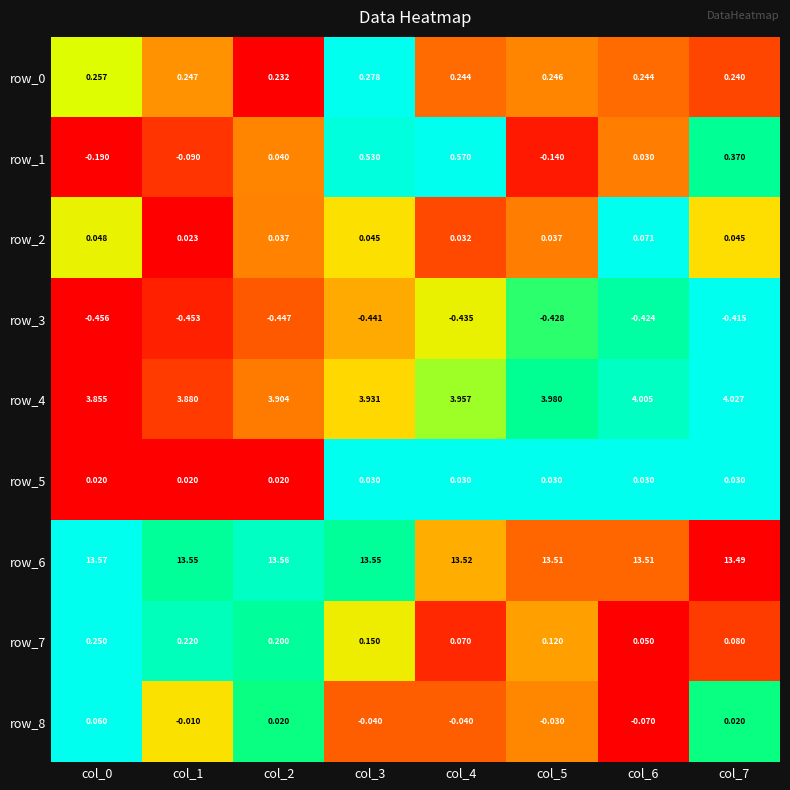

Is the value of row_5 at col_6 greater than the value of row_2 at col_2?

No